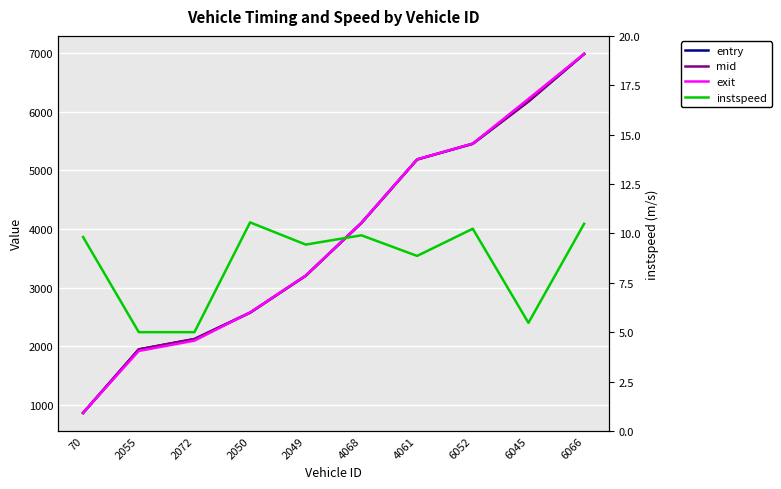

True or false: instspeed and exit cross at least once.

False